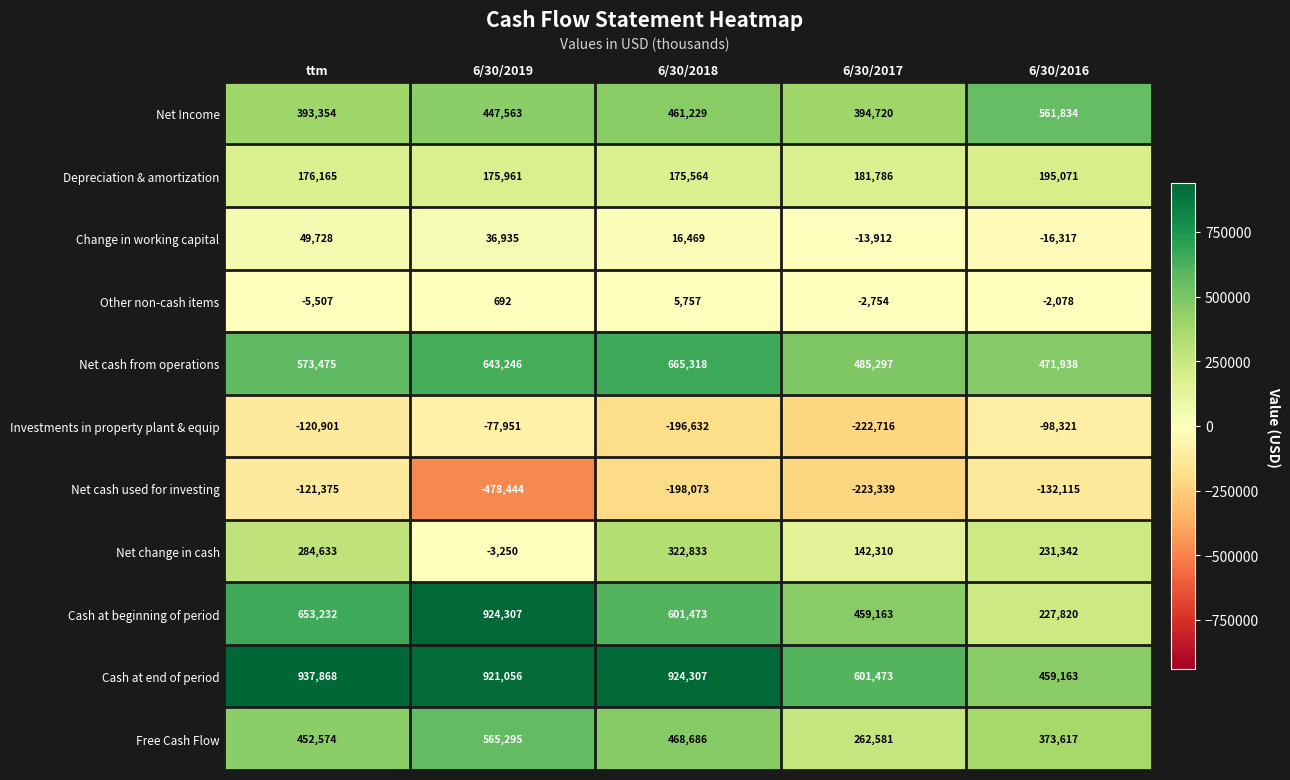

What is the spread (max minus min) of values at 6/30/2016?

693949